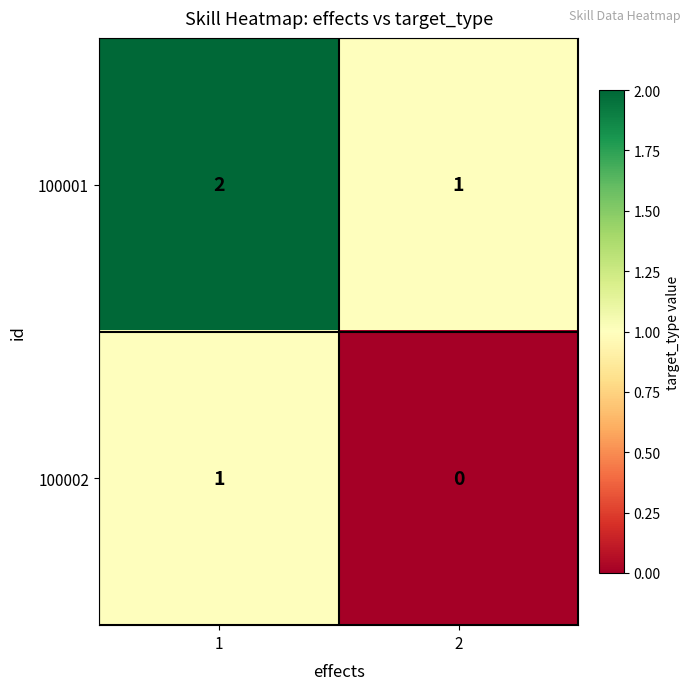

Which series has the largest total across all categories?

100001